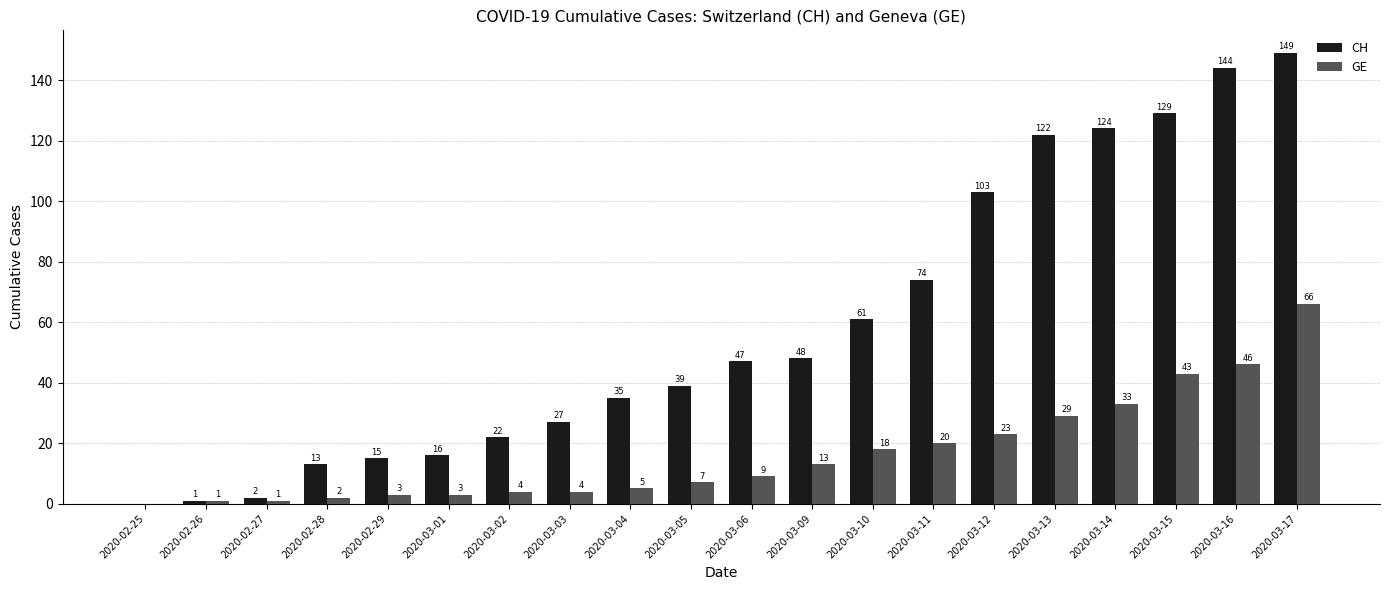

At which category is the sum across all series the highest?

2020-03-17